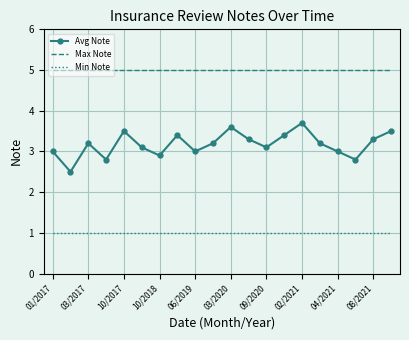

What is the greatest value displayed?

5.0